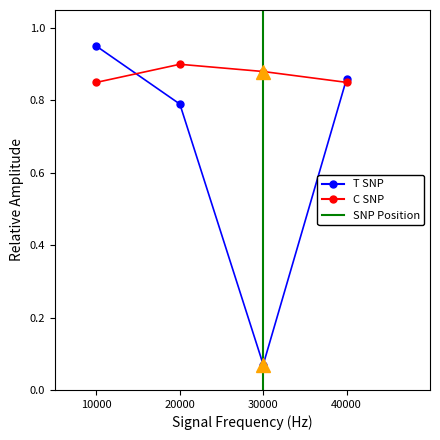

The C SNP series shows 1.3 at 20000. True or false?

False